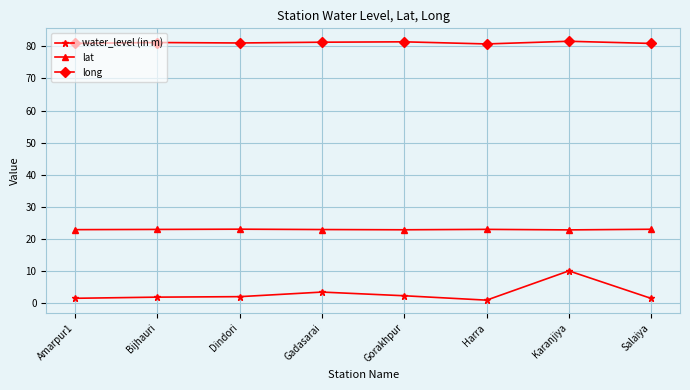

Count the number of data series in this chart.

3